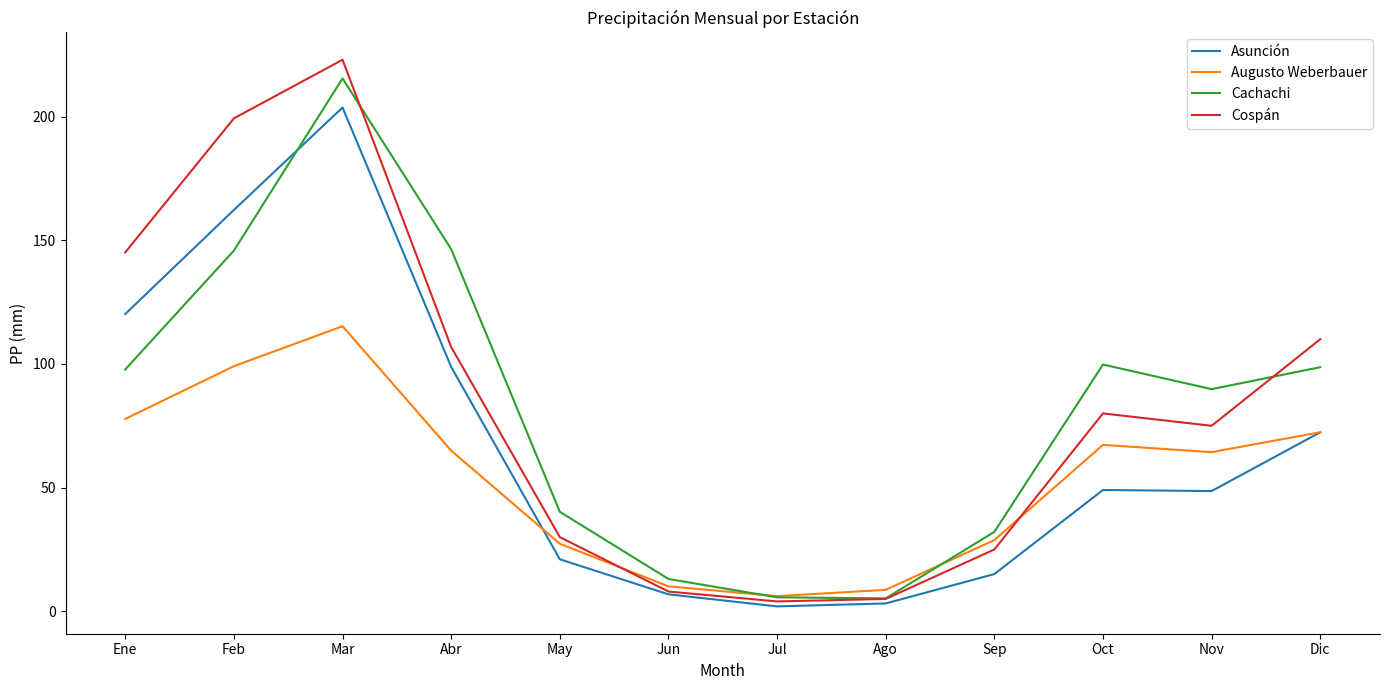

What are all the series names shown in the legend?

Asunción, Augusto Weberbauer, Cachachi, Cospán